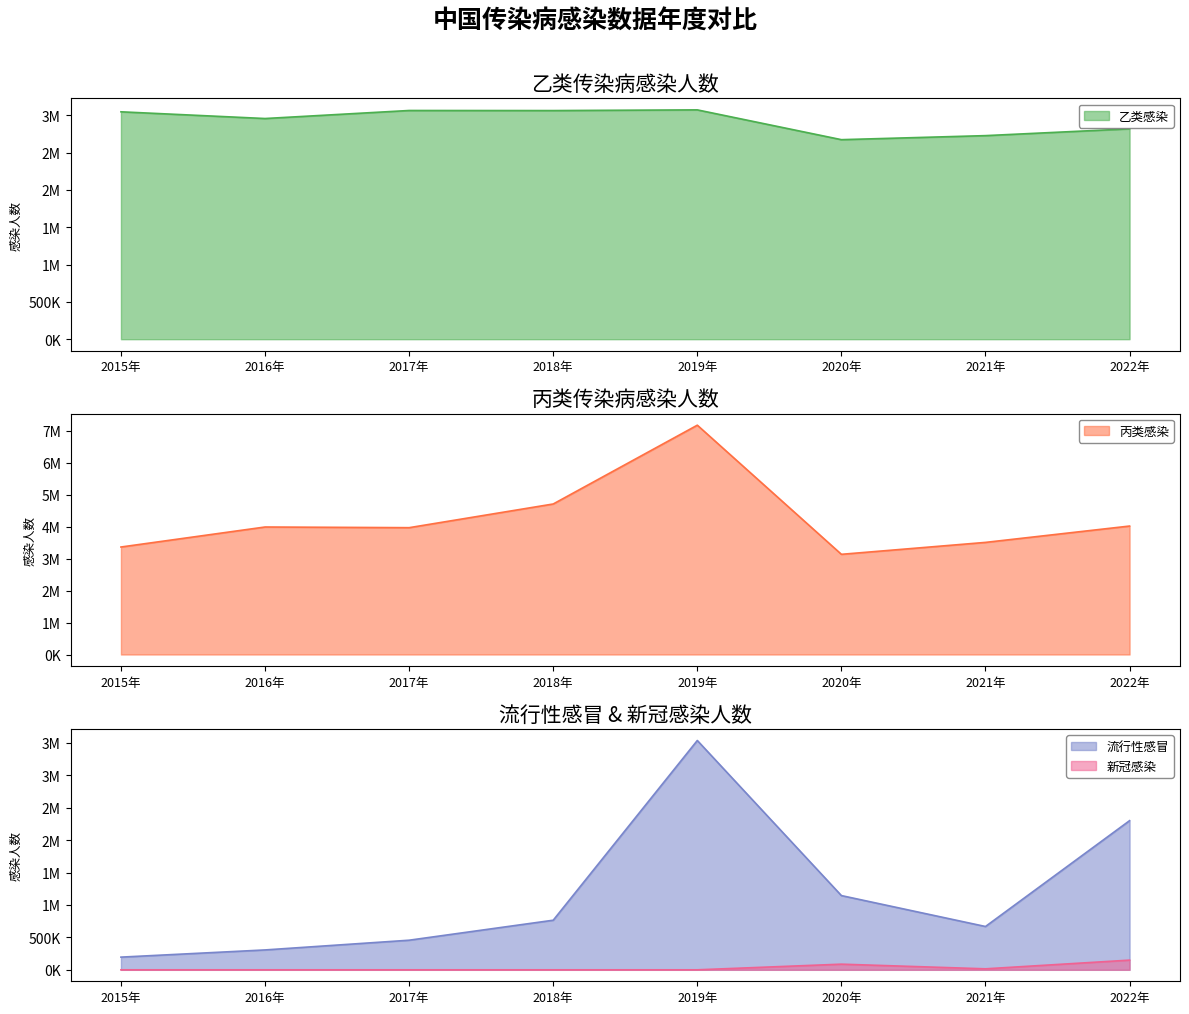

At how many categories does at least one series exceed 813832?

8